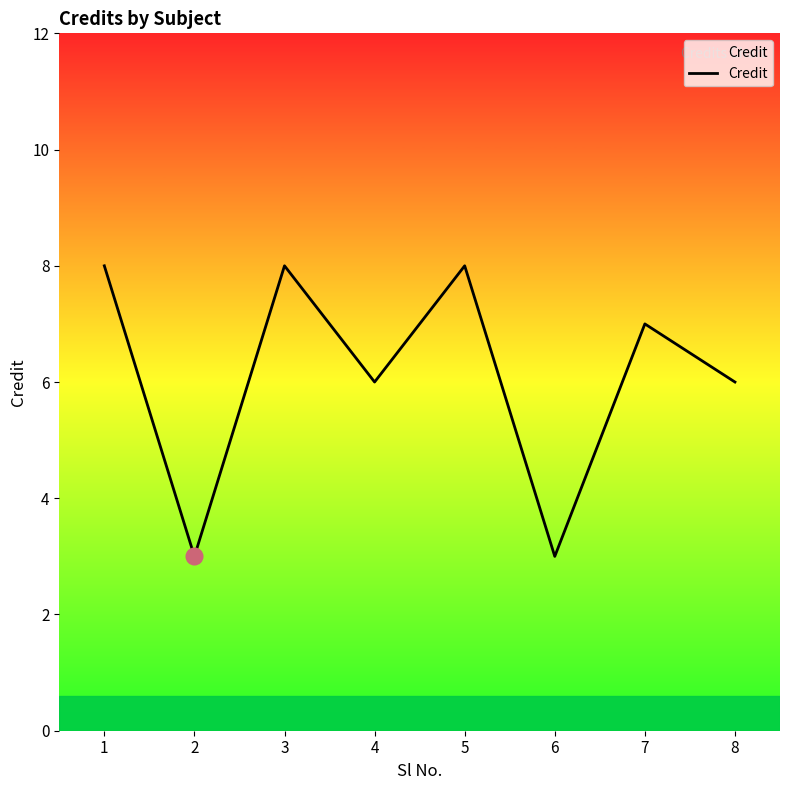

Reading left to right, transcribe all the data shown in this chart.

8	3	8	6	8	3	7	6